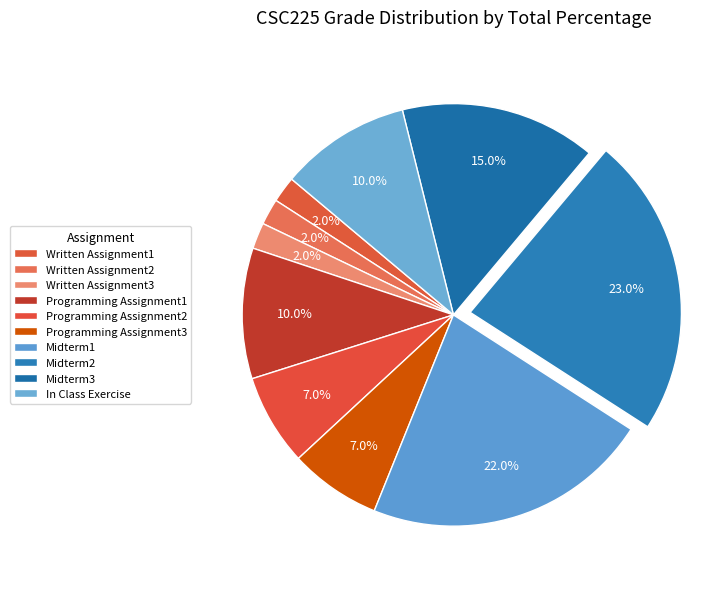

What is the largest slice in the pie chart?

Midterm2